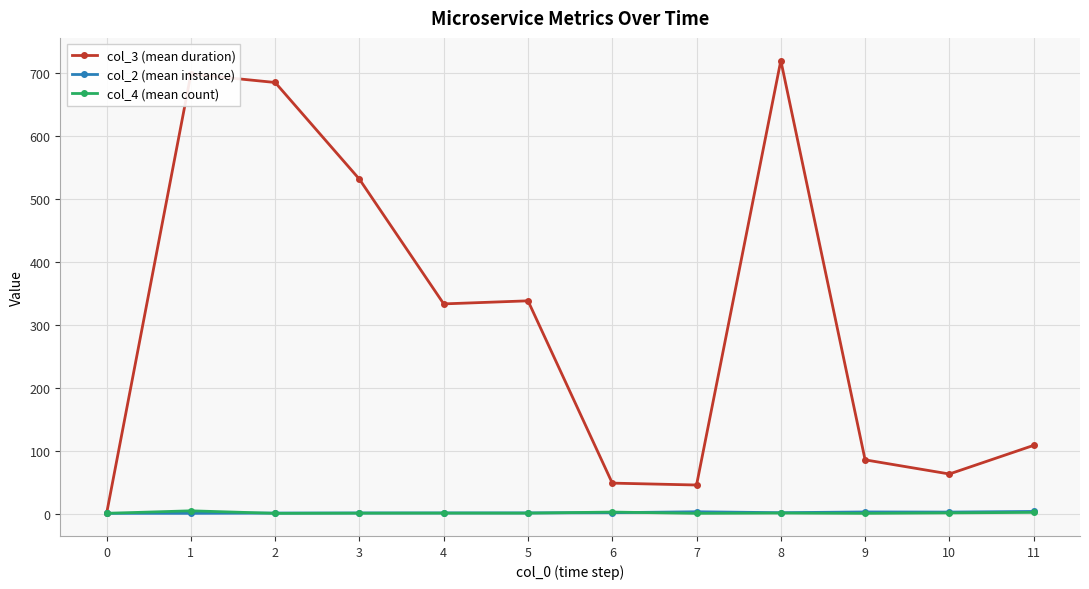

True or false: col_2 (mean instance) has a value of 1.0 at 0.

True